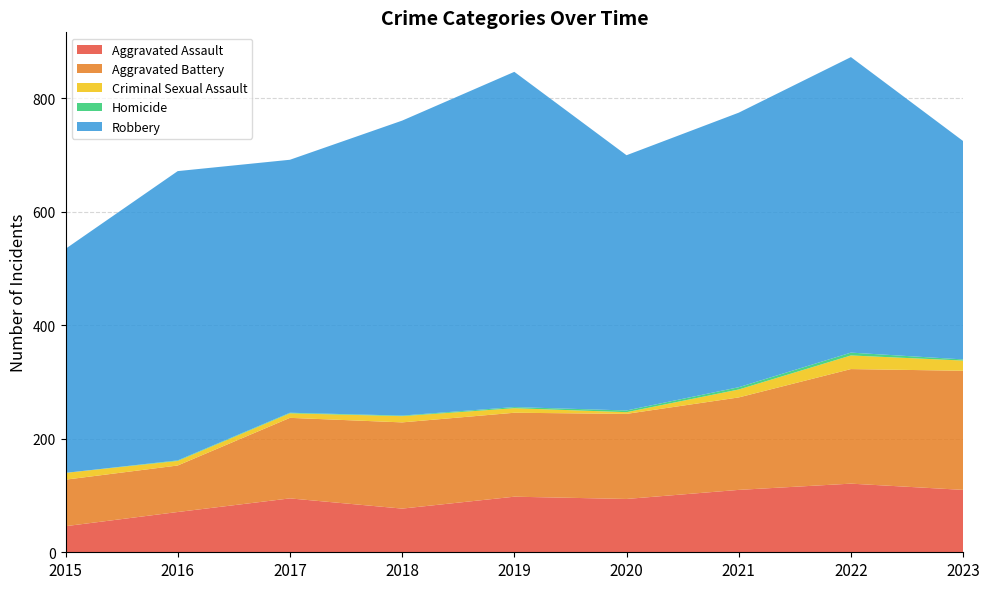

Reading right to left, extract all data points from this chart.

Aggravated Assault: 2023=110	2022=121	2021=110	2020=94	2019=98	2018=77	2017=95	2016=71	2015=46
Aggravated Battery: 2023=210	2022=202	2021=163	2020=150	2019=148	2018=152	2017=142	2016=82	2015=82
Criminal Sexual Assault: 2023=18	2022=24	2021=14	2020=3	2019=8	2018=11	2017=8	2016=8	2015=12
Homicide: 2023=2	2022=5	2021=4	2020=3	2019=2	2018=1	2017=1	2016=1	2015=0
Robbery: 2023=385	2022=521	2021=484	2020=450	2019=591	2018=520	2017=446	2016=510	2015=395